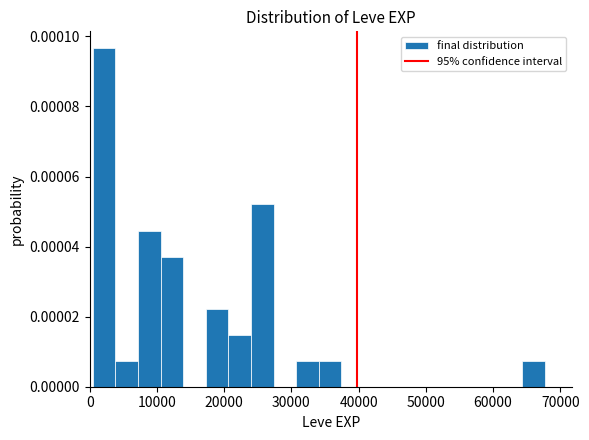

Read against the x-axis, roughly where is the centre of the tallest bar?

2000